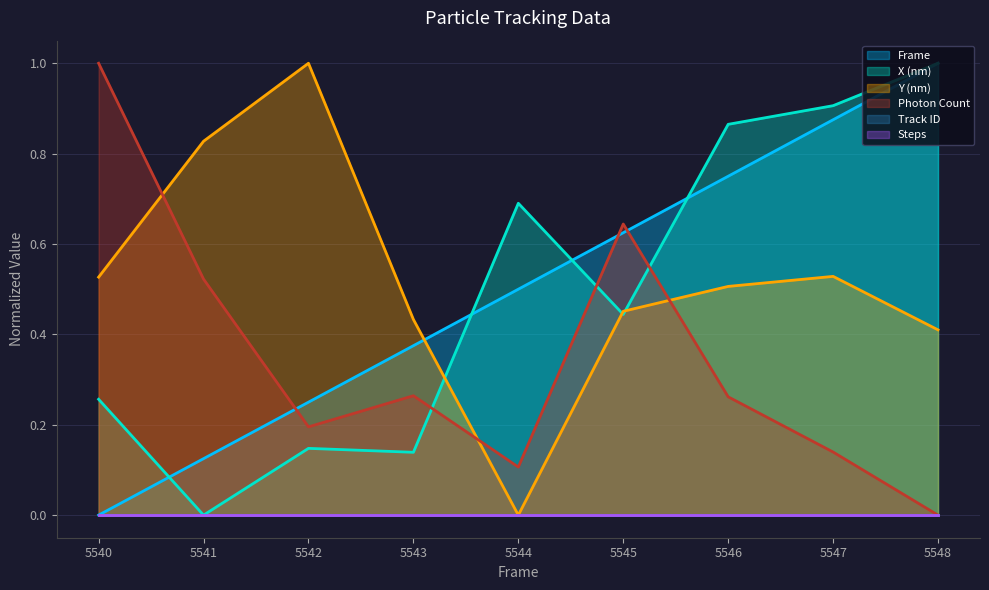

What is the value of the X (nm) point at the 5th from the left?

0.7